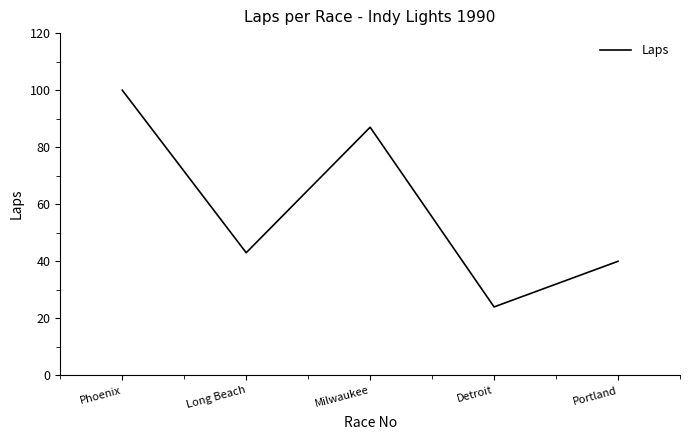

How many categories are shown in the chart?

5